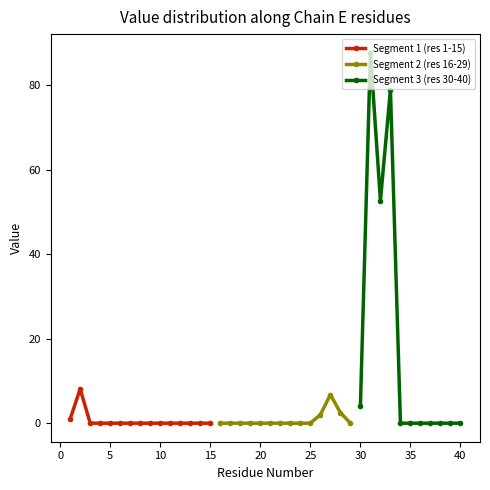

What is the difference between the maximum and second lowest values?

87.7